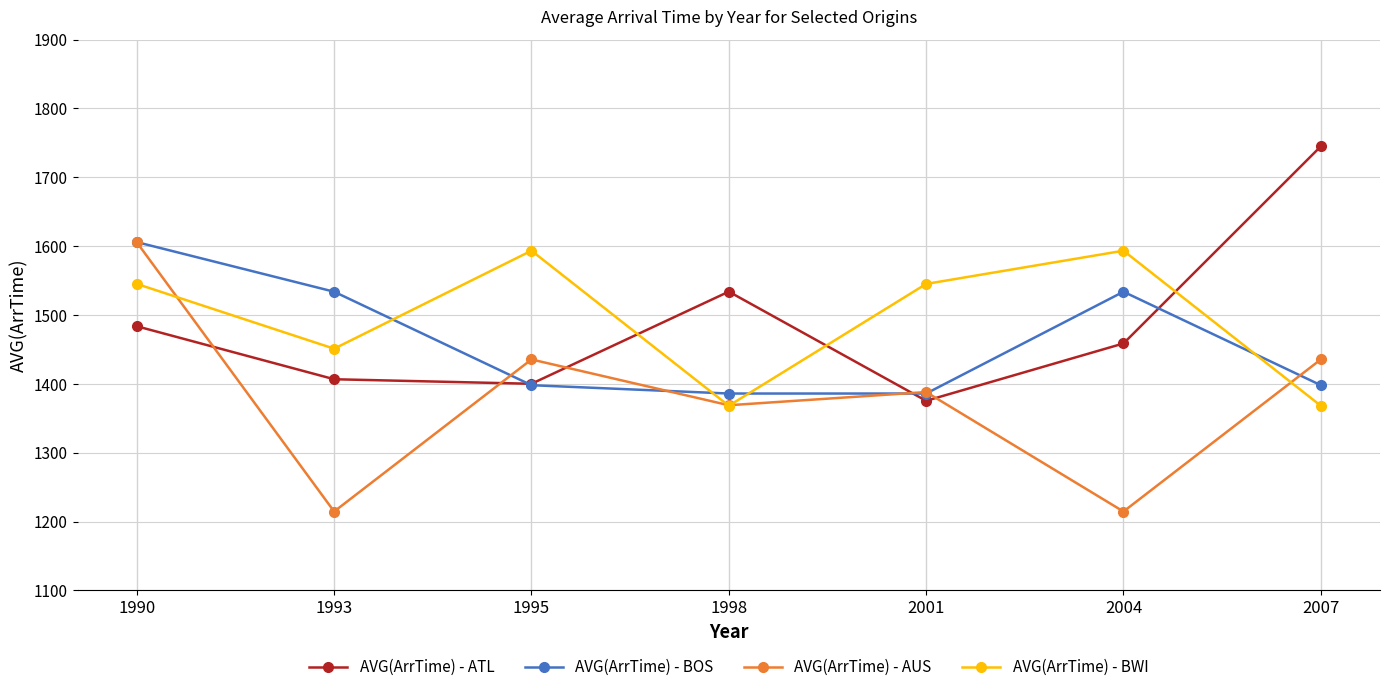

Reading left to right, extract all data points from this chart.

AVG(ArrTime) - ATL: 1990=1483.6	1993=1406.7	1995=1400.1	1998=1533.9	2001=1375.4	2004=1458.7	2007=1744.8
AVG(ArrTime) - BOS: 1990=1605.8	1993=1533.8	1995=1398.1	1998=1386.0	2001=1386.0	2004=1533.8	2007=1398.1
AVG(ArrTime) - AUS: 1990=1605.5	1993=1214.6	1995=1435.4	1998=1369.0	2001=1388.1	2004=1214.6	2007=1435.4
AVG(ArrTime) - BWI: 1990=1545.1	1993=1451.1	1995=1593.4	1998=1368.2	2001=1545.1	2004=1593.4	2007=1368.2